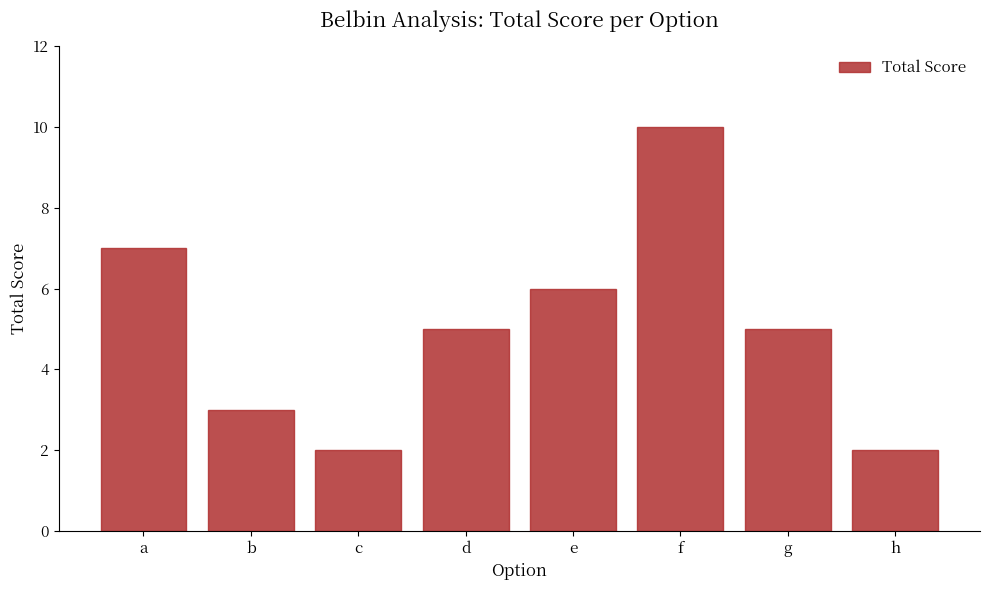

Where does the data first go above 5?

a